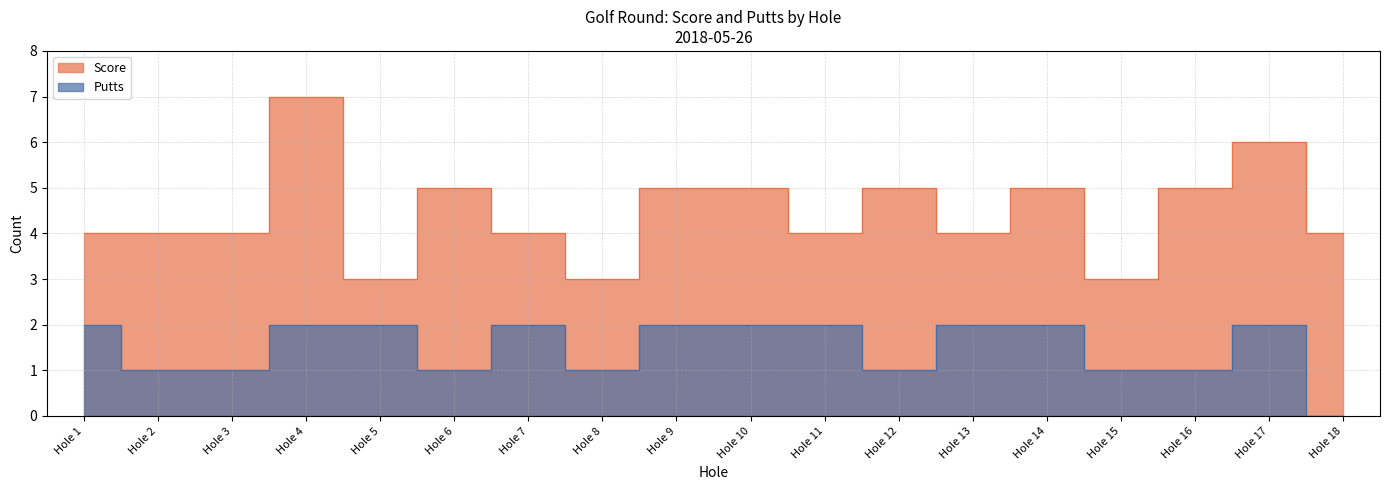

Reading right to left, transcribe all the data shown in this chart.

Score: Hole 18=4	Hole 17=6	Hole 16=5	Hole 15=3	Hole 14=5	Hole 13=4	Hole 12=5	Hole 11=4	Hole 10=5	Hole 9=5	Hole 8=3	Hole 7=4	Hole 6=5	Hole 5=3	Hole 4=7	Hole 3=4	Hole 2=4	Hole 1=4
Putts: Hole 18=0	Hole 17=2	Hole 16=1	Hole 15=1	Hole 14=2	Hole 13=2	Hole 12=1	Hole 11=2	Hole 10=2	Hole 9=2	Hole 8=1	Hole 7=2	Hole 6=1	Hole 5=2	Hole 4=2	Hole 3=1	Hole 2=1	Hole 1=2